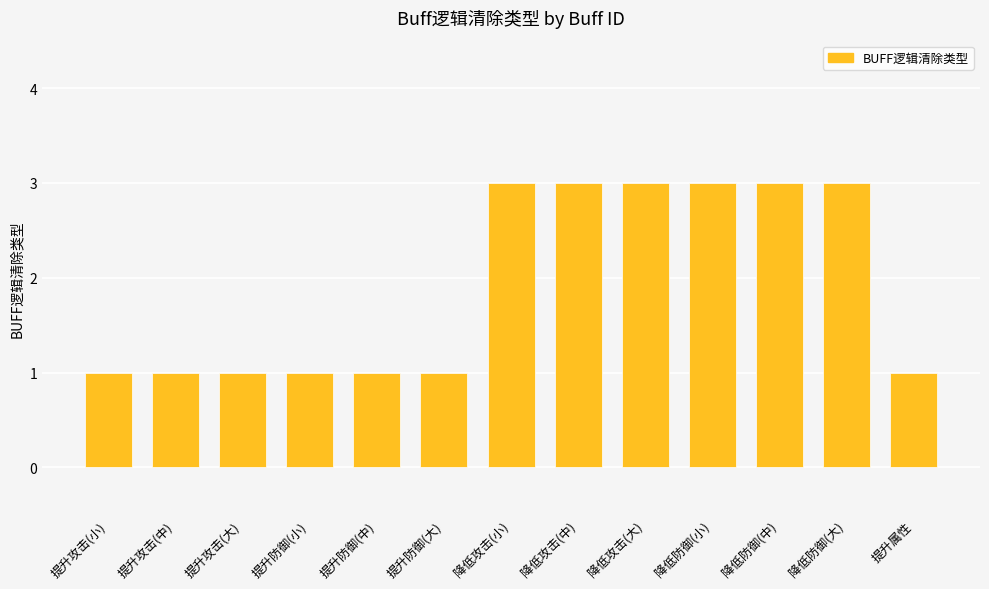

The value at 降低攻击(大) is 3. True or false?

True